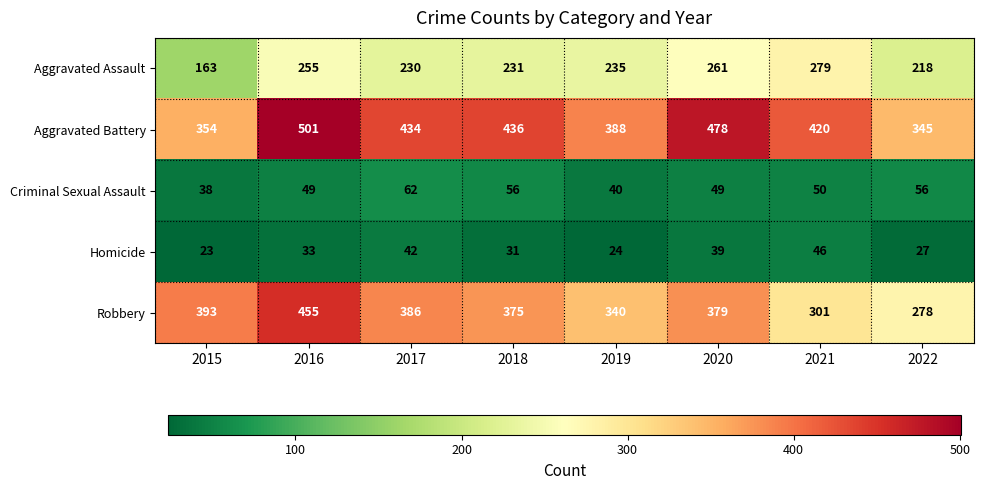

What is the sum of all Criminal Sexual Assault values?

400